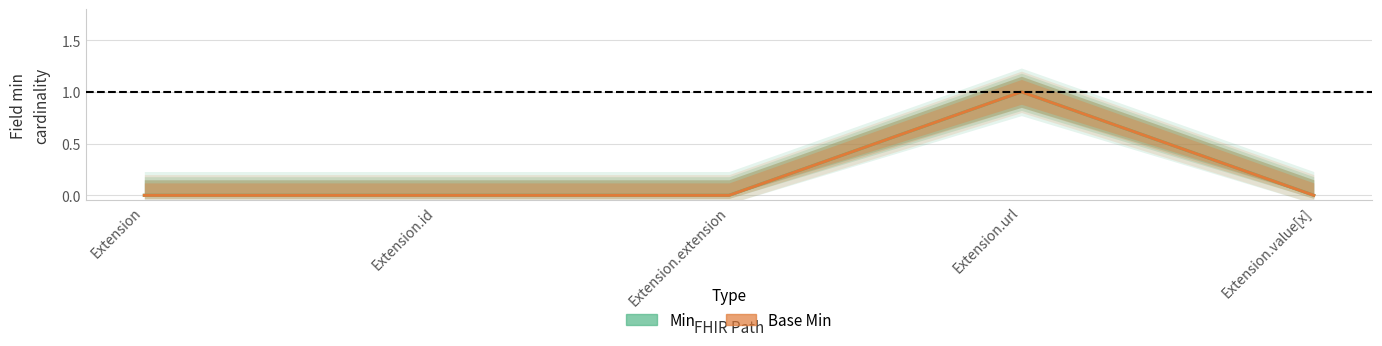

Is the value of Base Min at Extension greater than the value of Min at Extension.value[x]?

No